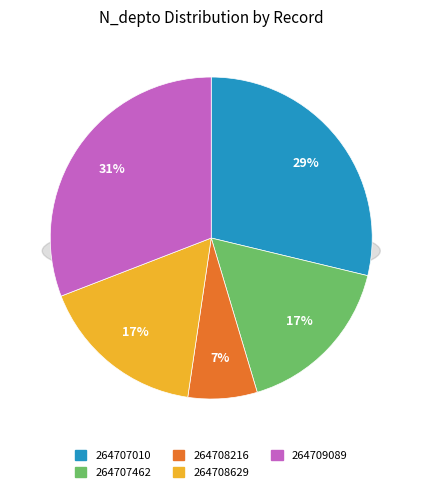

How many segments does this pie chart have?

5